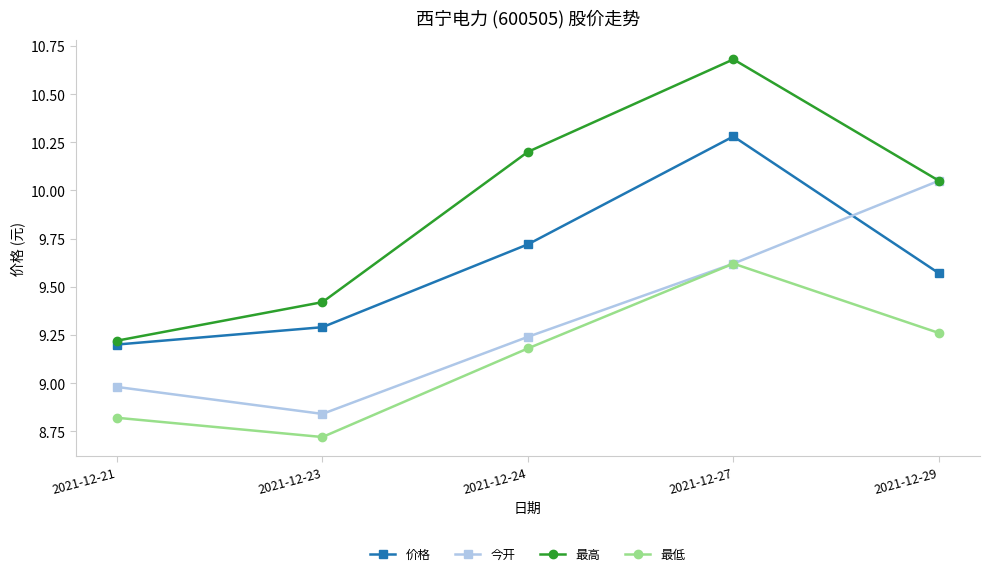

What is the difference between the highest and lowest values at 2021-12-24?

1.0